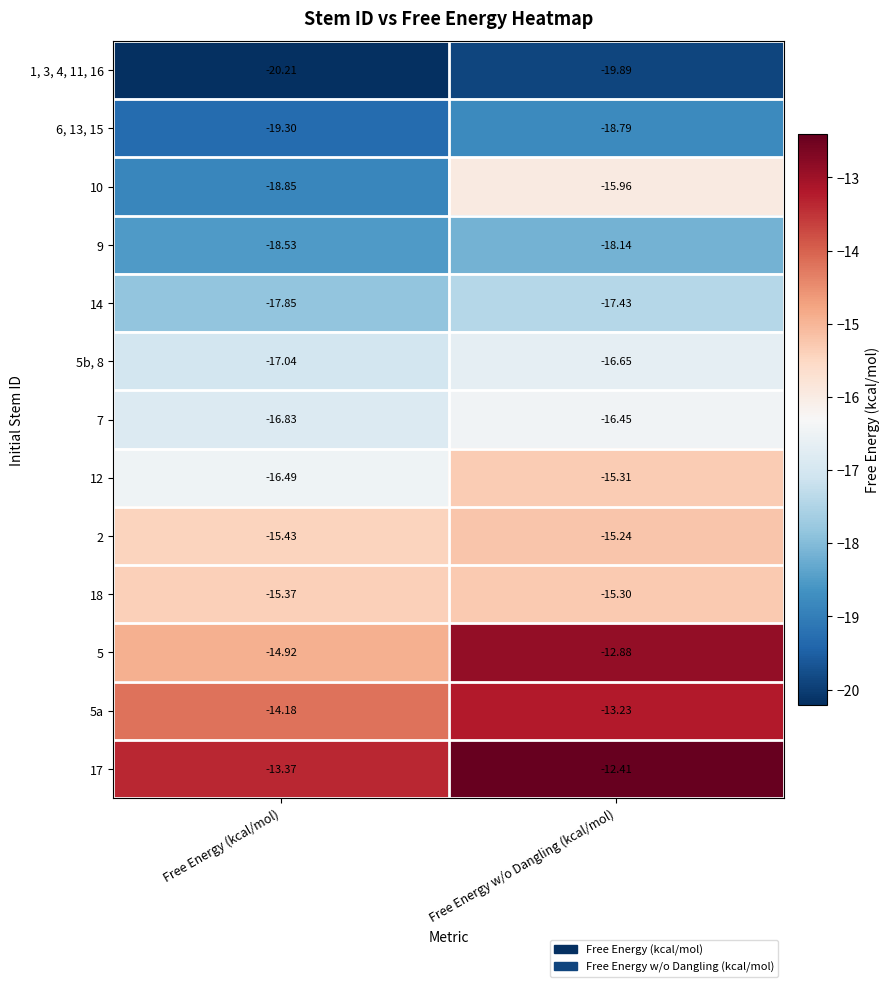

Where is 1, 3, 4, 11, 16 nearest to the value -20?

Free Energy w/o Dangling (kcal/mol)